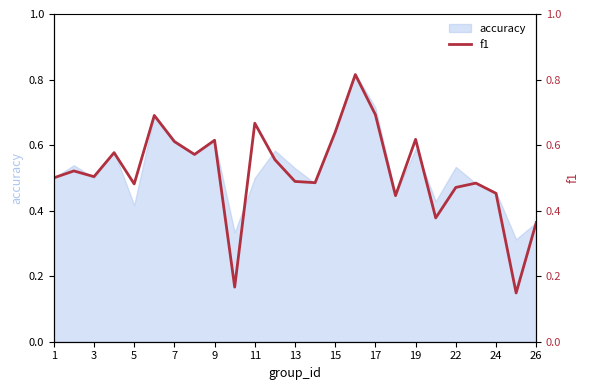

The chart shows a value of 0.9 at 7. True or false?

False